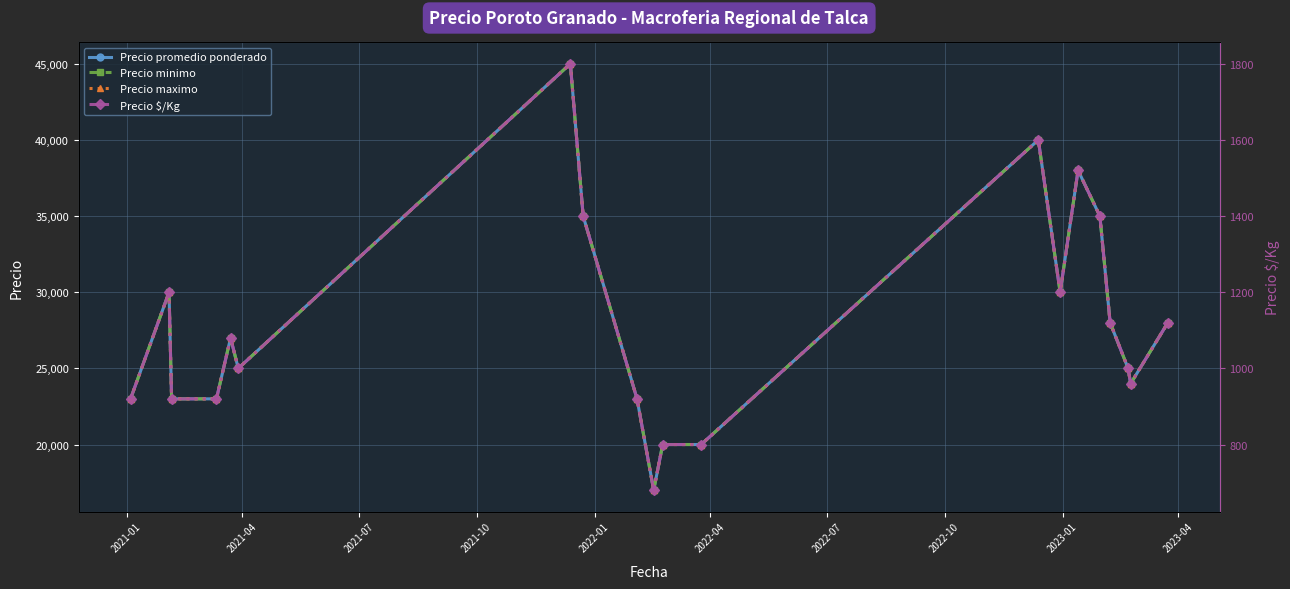

The value of Precio $/Kg at 2022-01 is 1900. True or false?

False